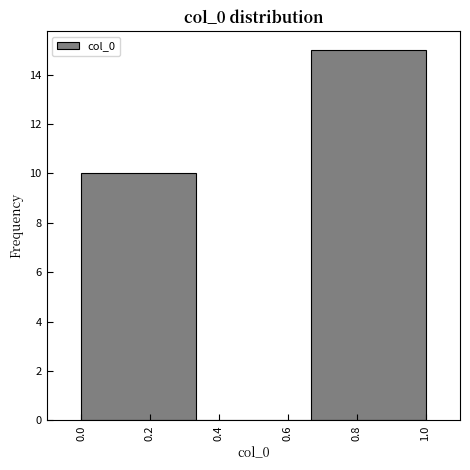

Reading left to right, list every bar in this chart as the range it spans on the x-axis followed by its height. Neither the bar edges nor the heights are printed on the chart, so give them approximately, as read against the axes.

0.00 to 0.34: 10
0.34 to 0.66: 0
0.66 to 1.00: 15